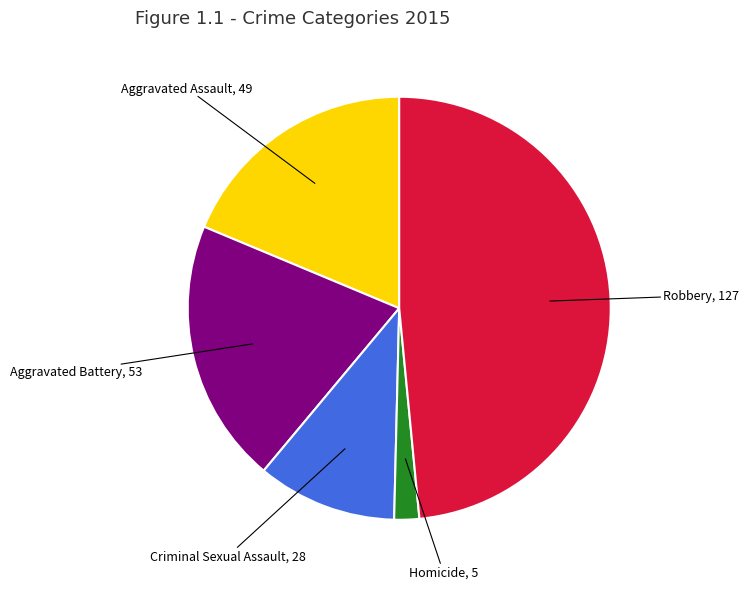

Does any single category account for the majority?

No